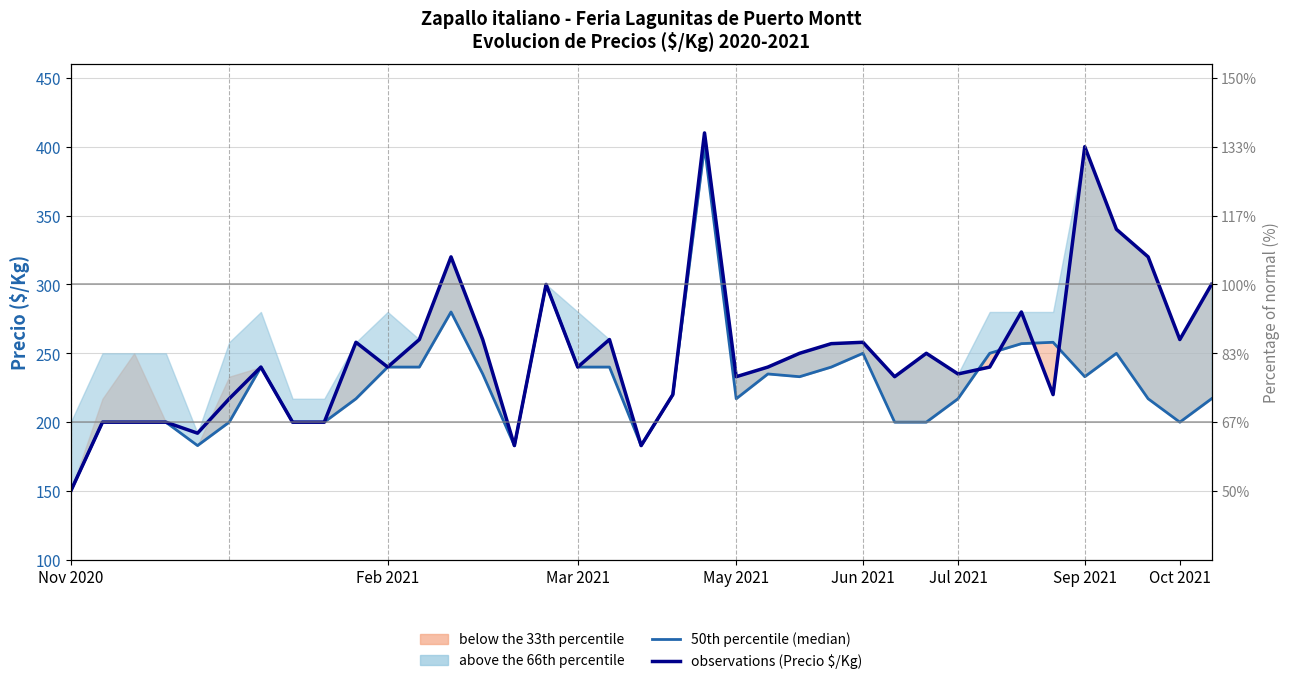

What is the difference between the highest and lowest values at Jun 2021?

8